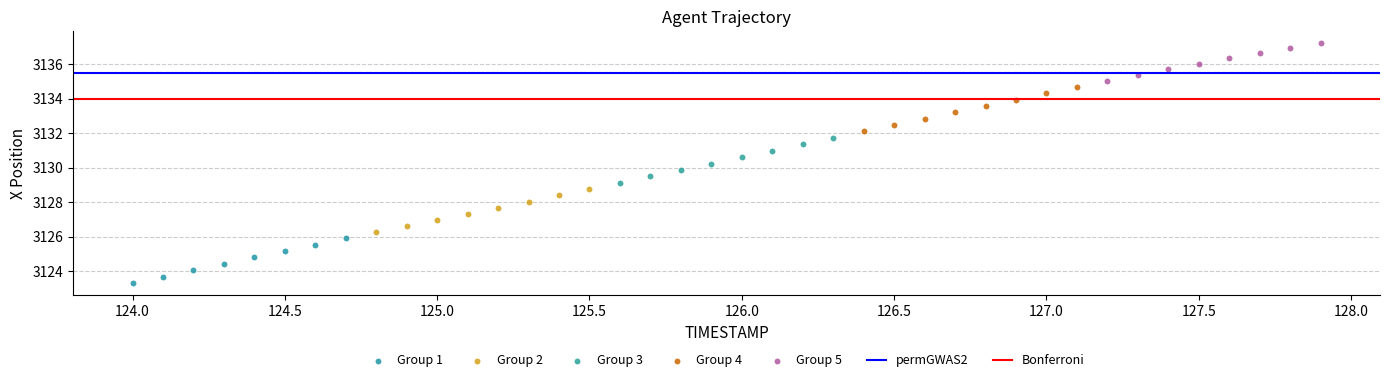

Which series reaches the minimum Y coordinate?

Group 1